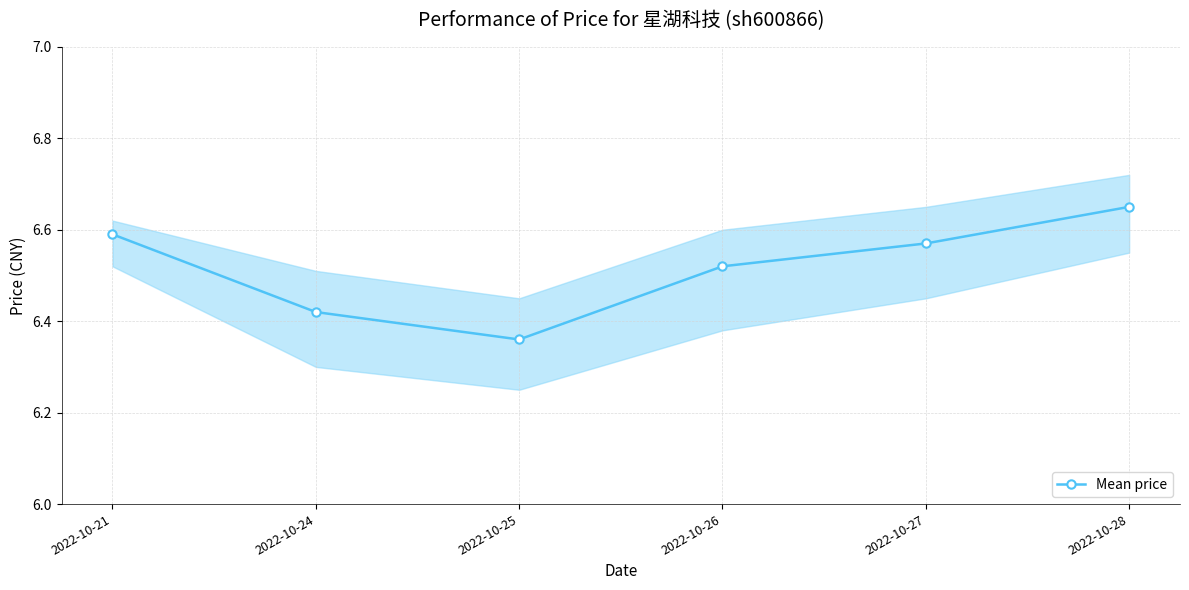

True or false: the data shows 3.5 at 2022-10-24.

False